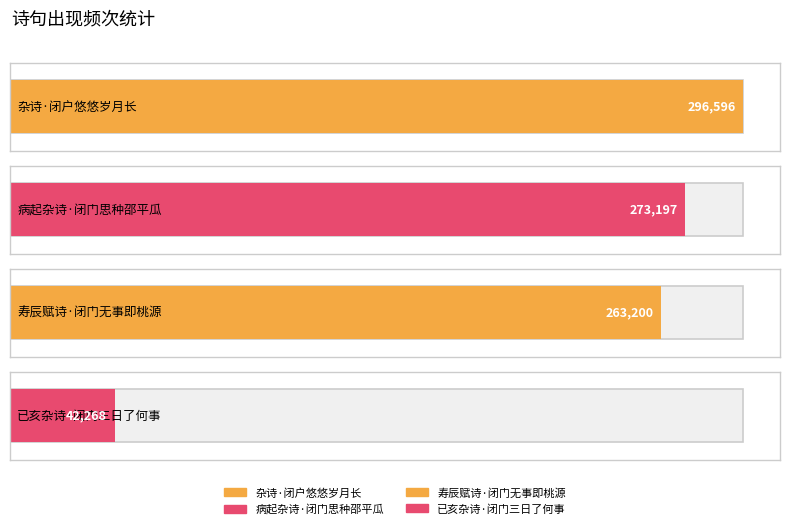

Rank the categories by value from lowest to highest.

已亥杂诗·闭门三日了何事, 寿辰赋诗·闭门无事即桃源, 病起杂诗·闭门思种邵平瓜, 杂诗·闭户悠悠岁月长